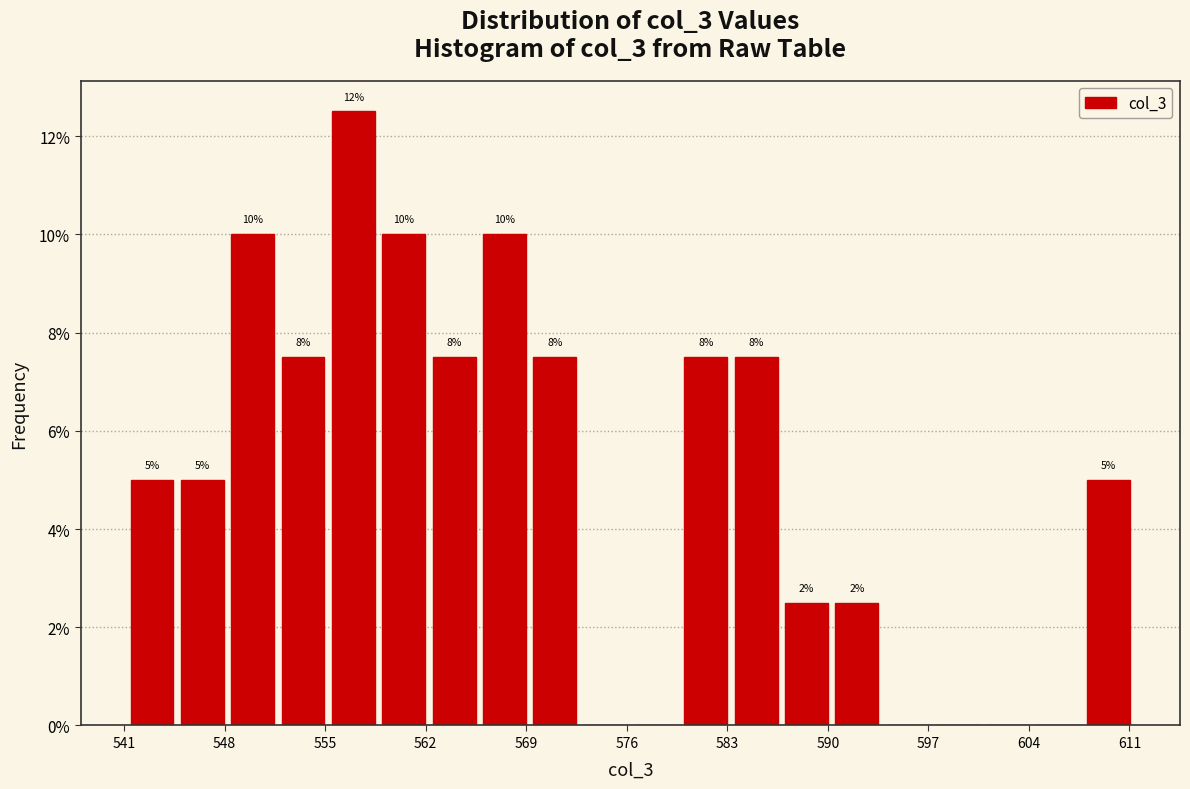

Around what value on the x-axis is the tallest bar? Give the approximate position of its centre, as read against the axis.

557